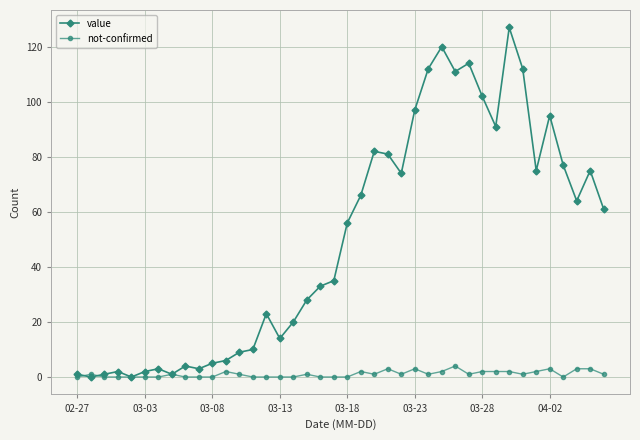

In value, how many points are lower than both neighbors (excluding endpoints)?

10